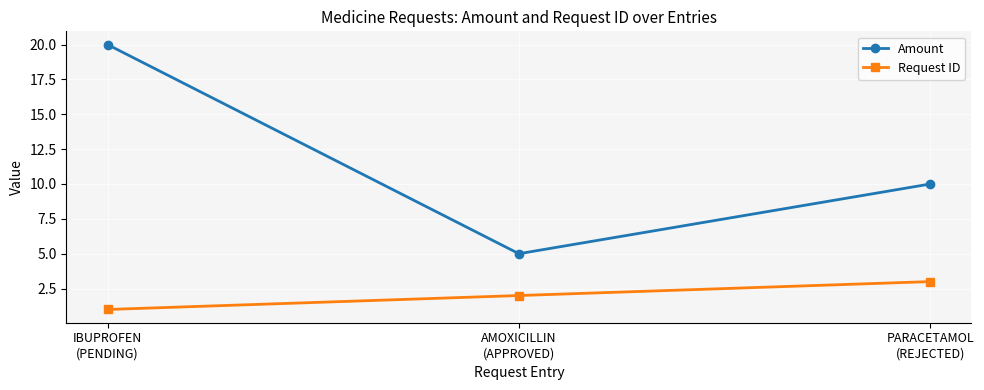

At which label does Amount reach its minimum?

AMOXICILLIN
(APPROVED)